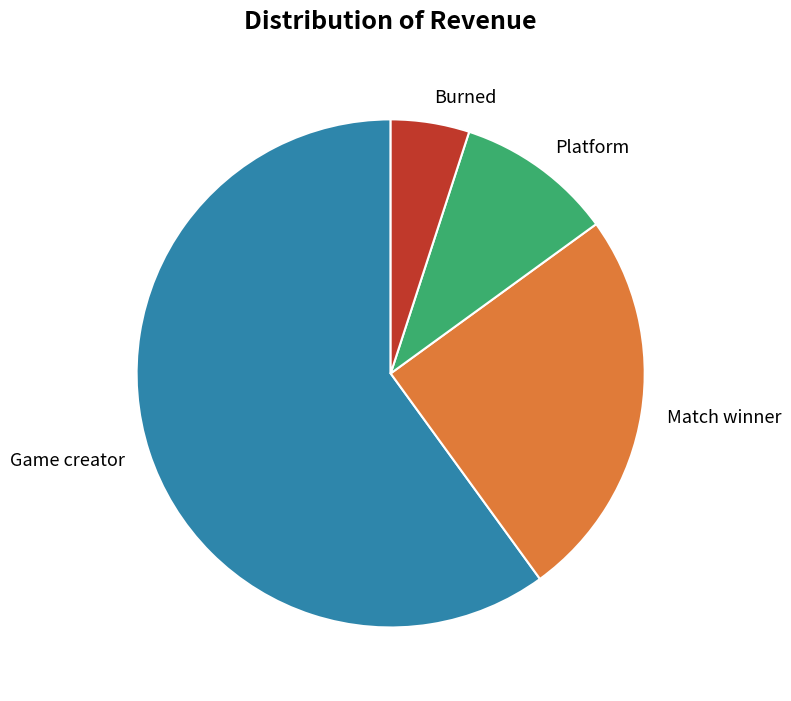

The Game creator slice represents 52% of the pie. True or false?

False